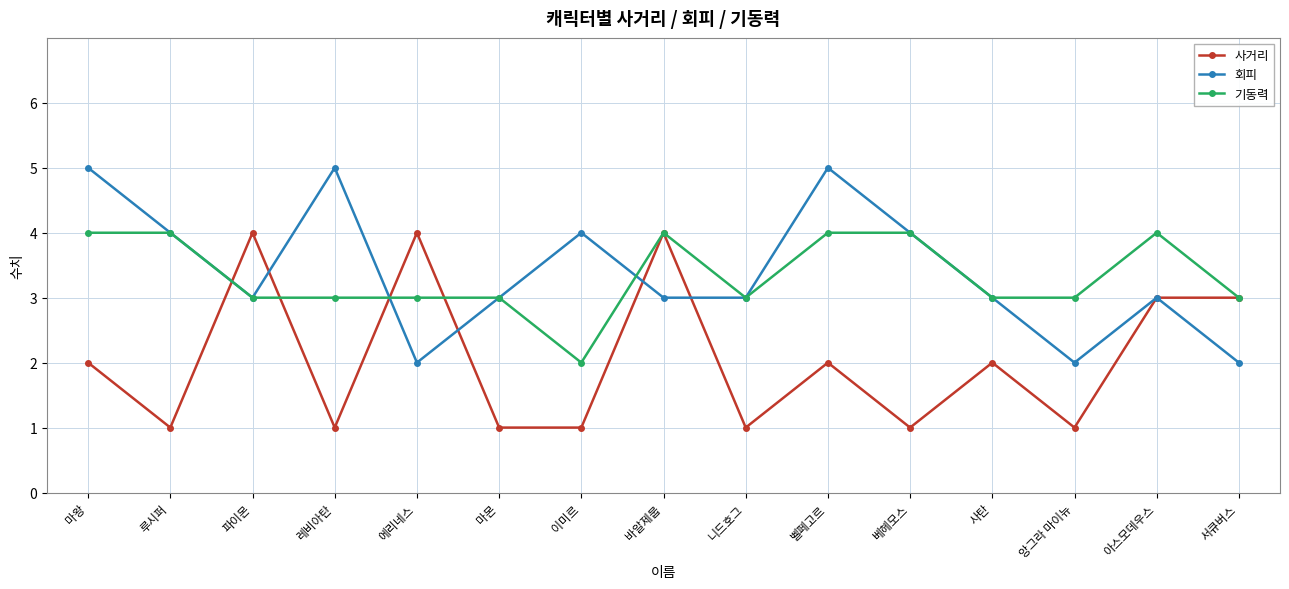

How many lines are shown in the chart?

3